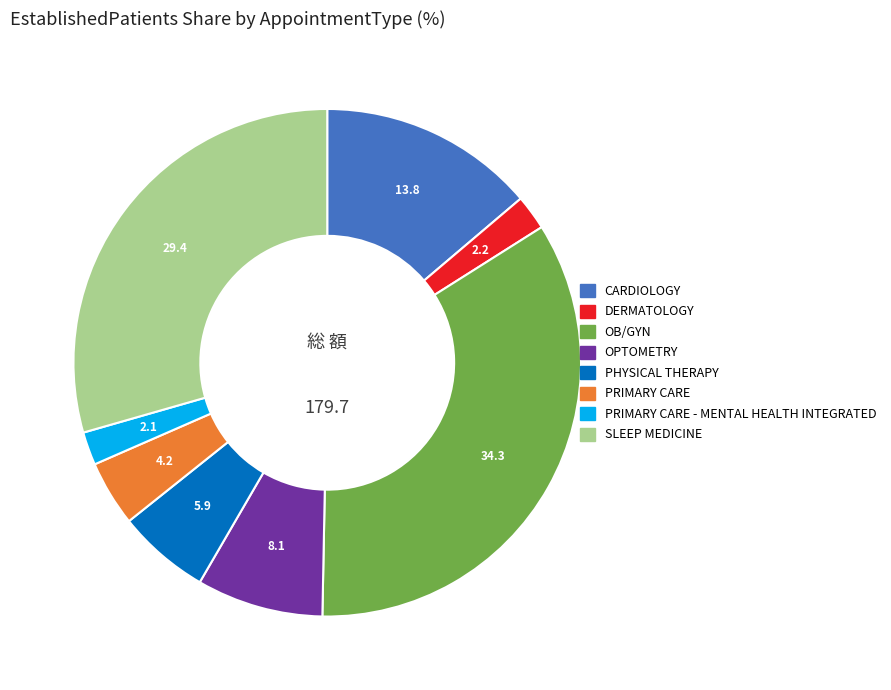

Count the number of slices in the pie.

8